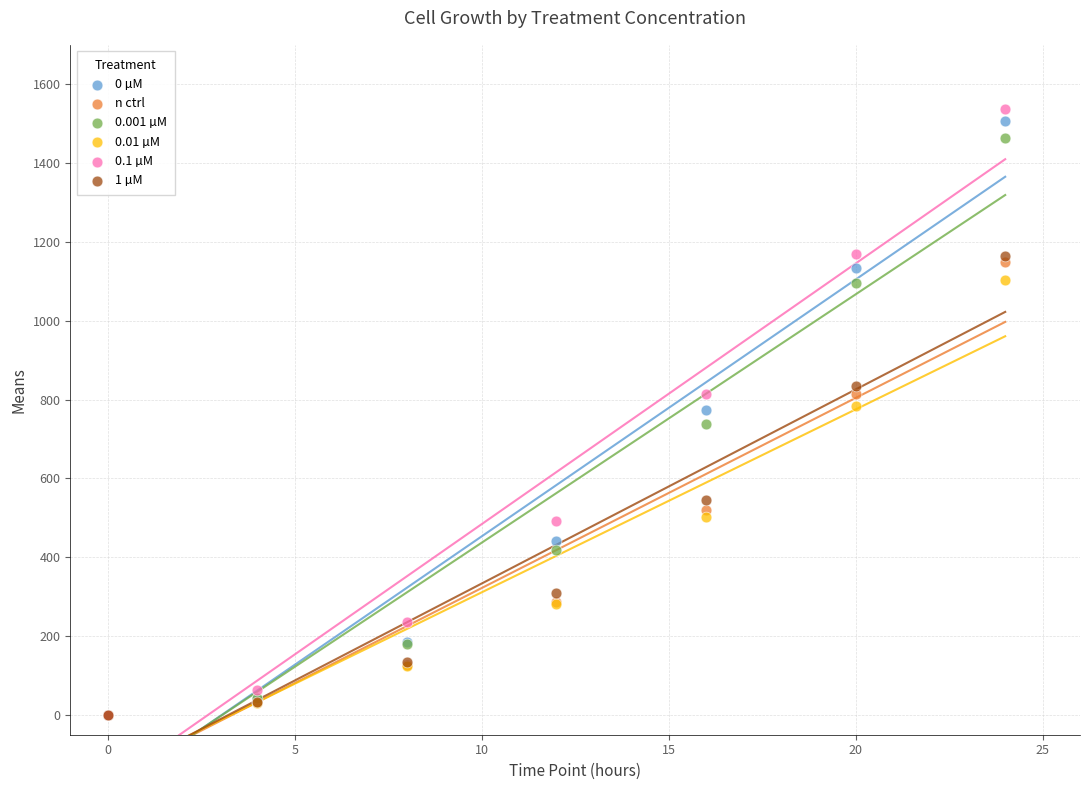

Which series reaches the maximum Y coordinate?

0.1 µM